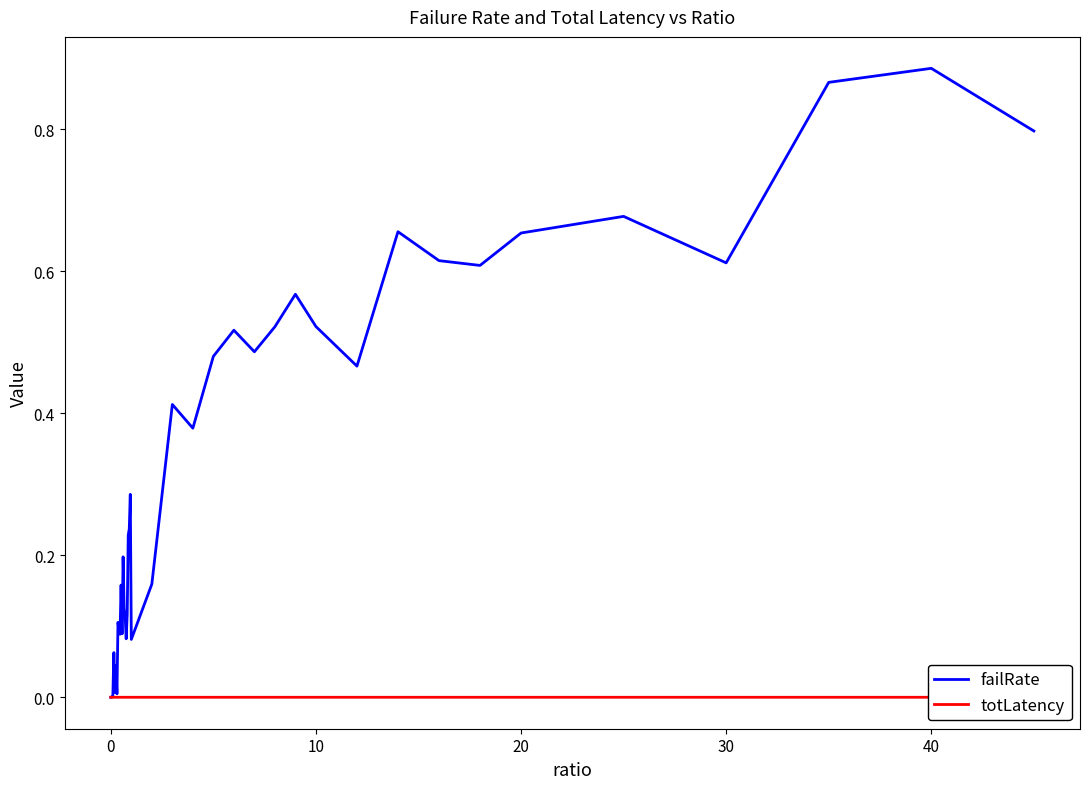

True or false: failRate has a value of 0.9 at 20.

False